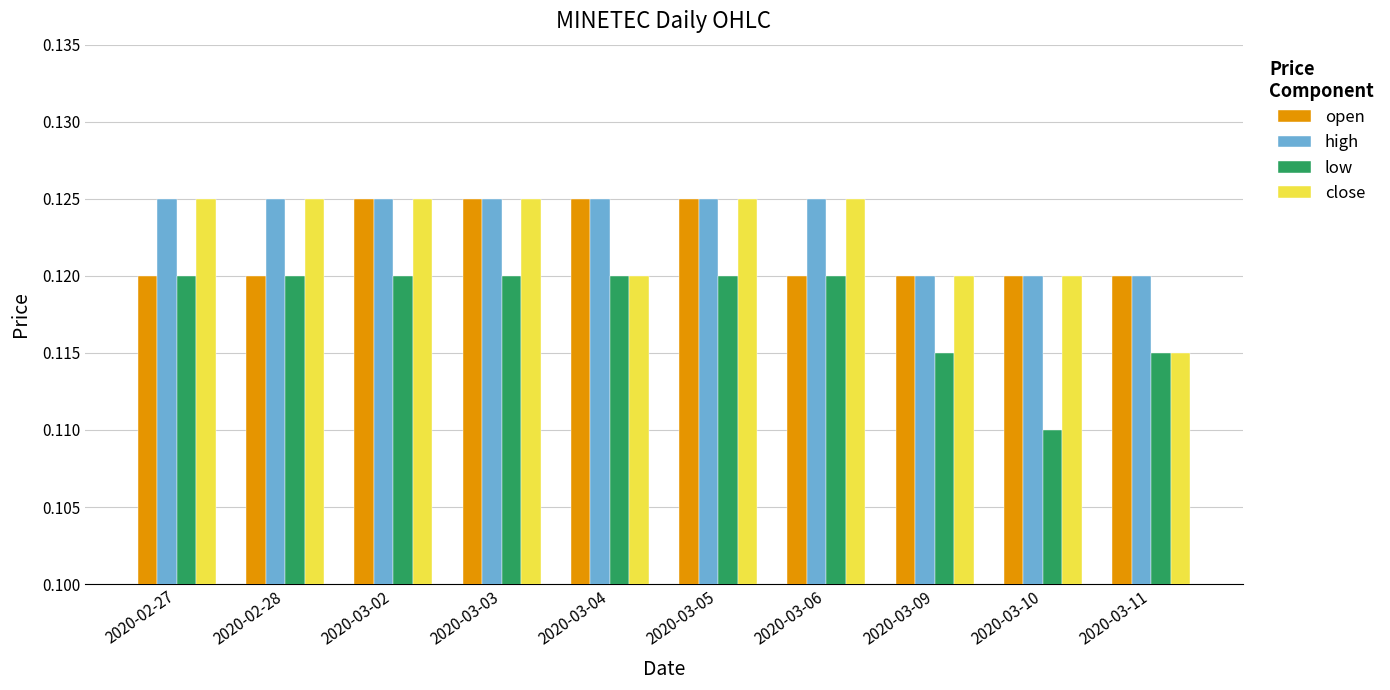

Is it true that low equals 0.2 at 2020-03-06?

False